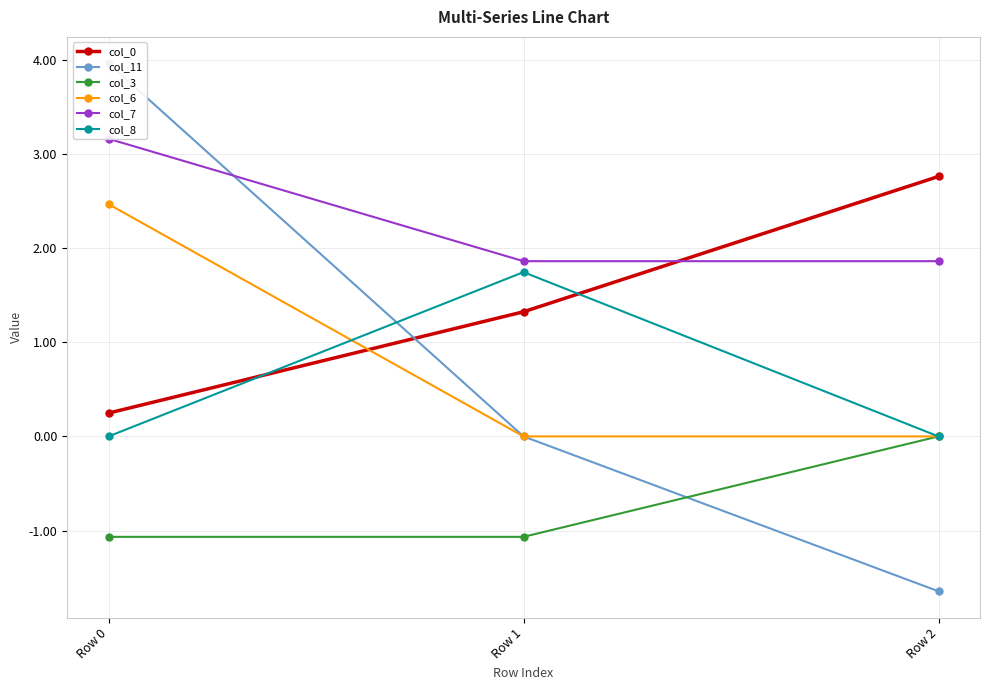

At which category is the sum across all series the highest?

Row 0